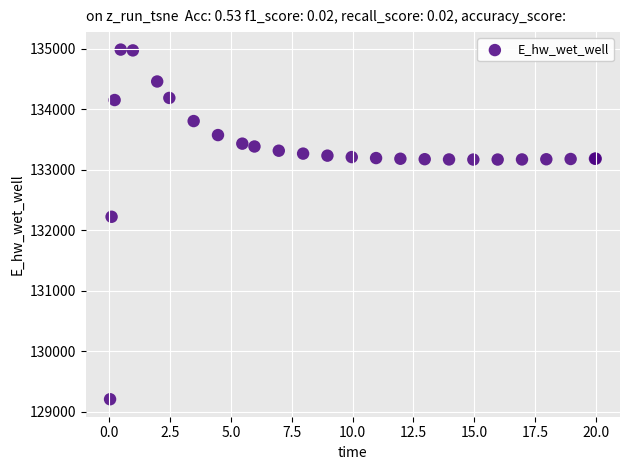

What Y value in the scatter plot is closest to 132095?

132222.2